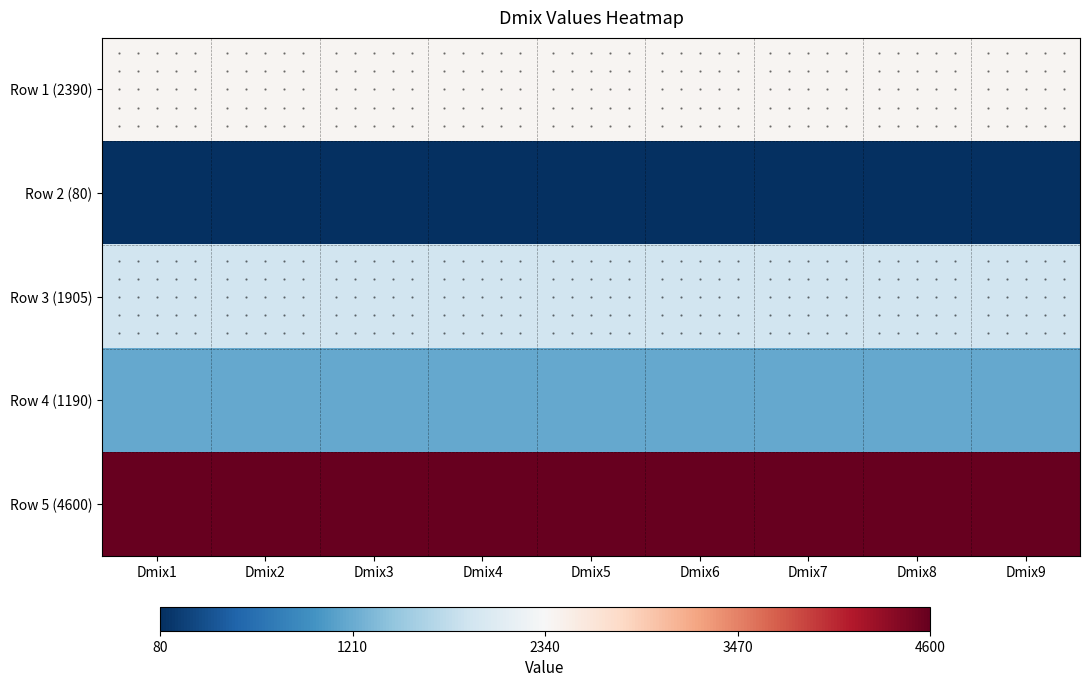

What is the smallest value displayed?

80